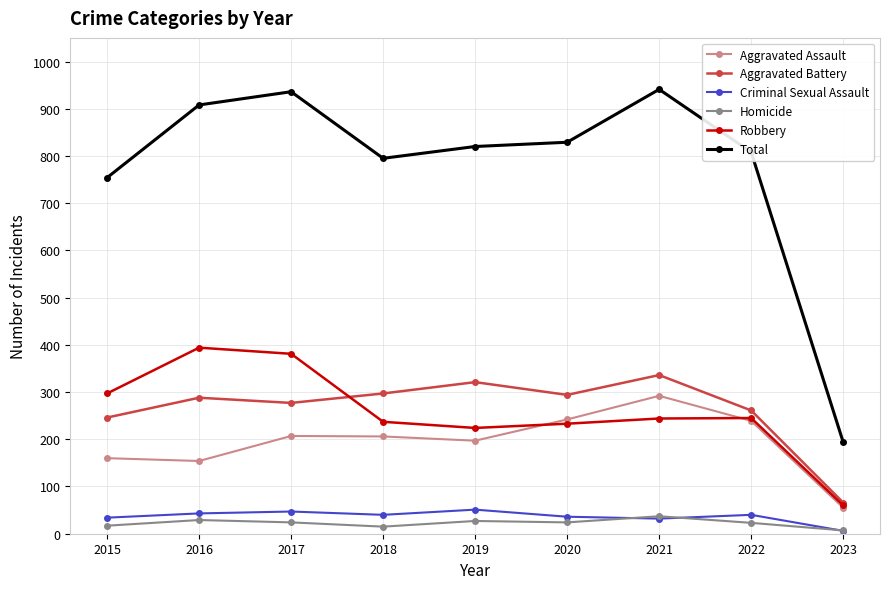

How many lines are shown in the chart?

6